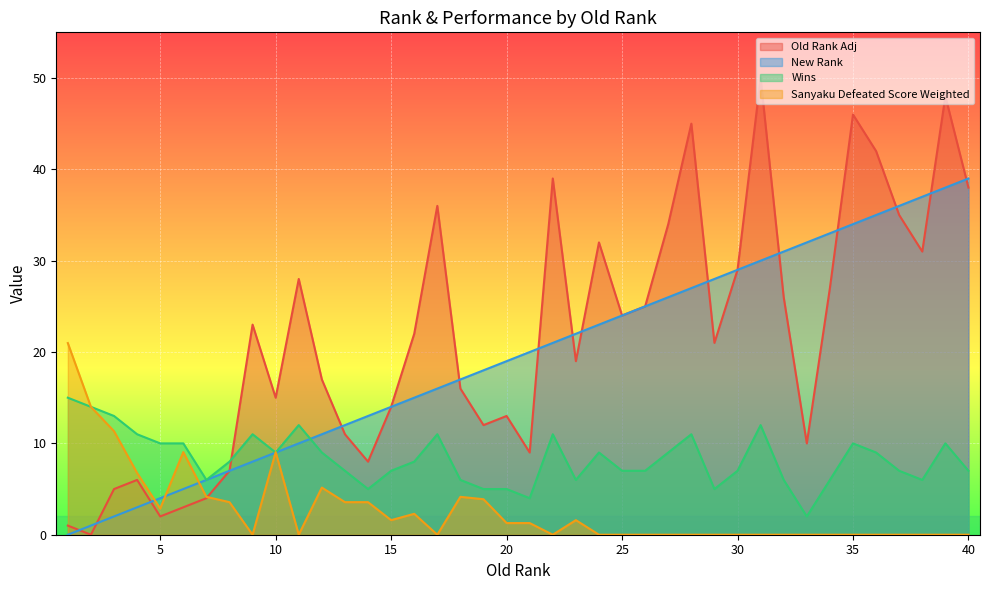

The value of Wins at 7 is 6.0. True or false?

True